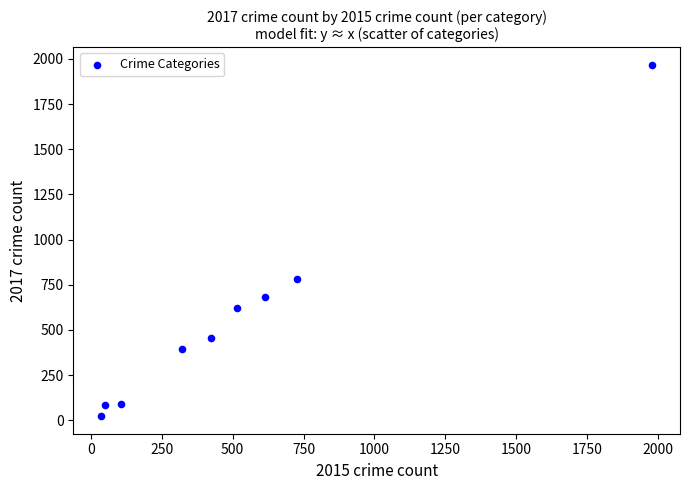

What Y value in the scatter plot is closest to 995?

780